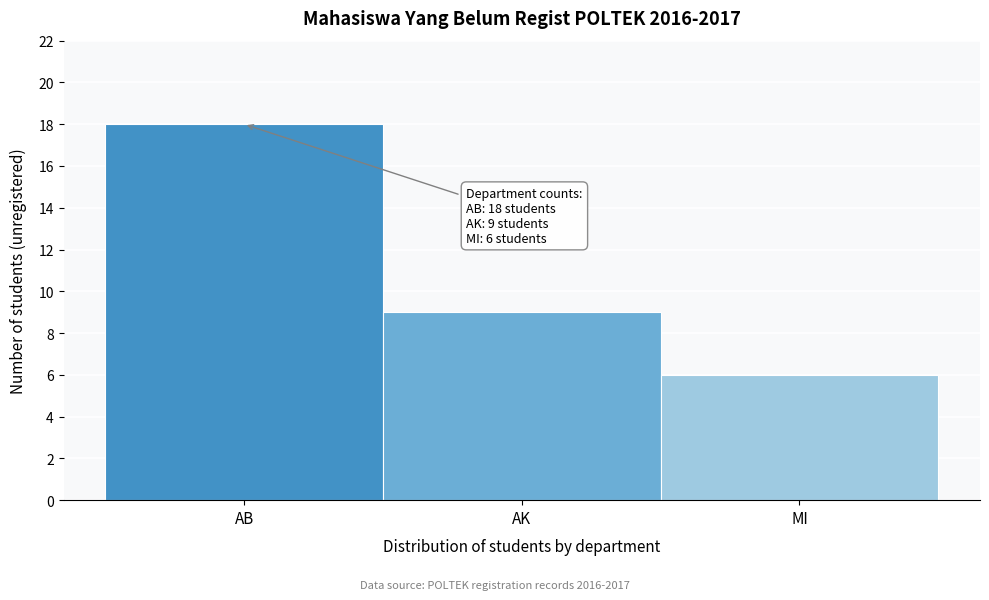

Reading right to left, what are all the values shown in this chart?

6	9	18